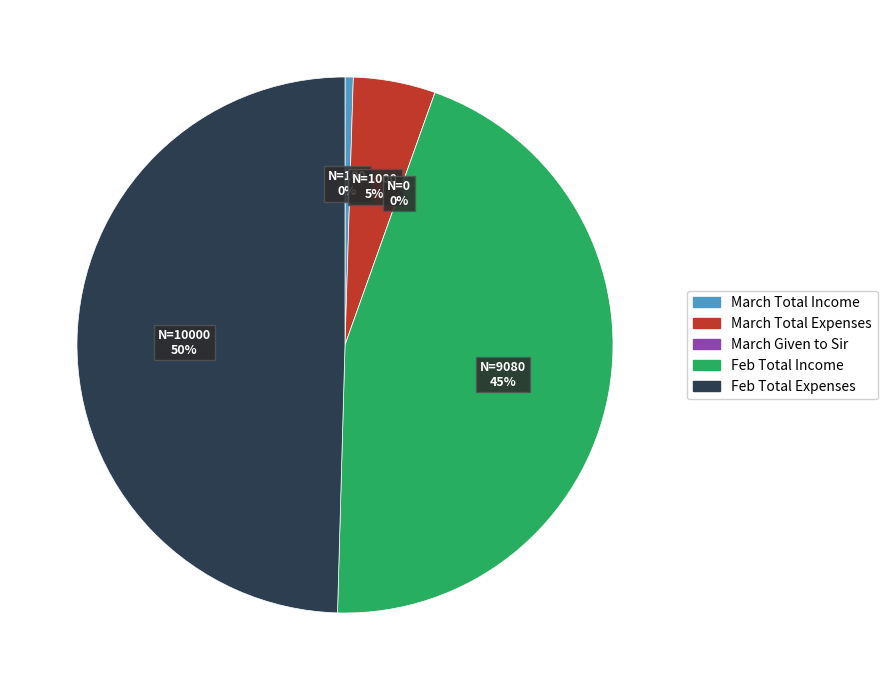

To the nearest percent, what is the average slice percentage?

20%